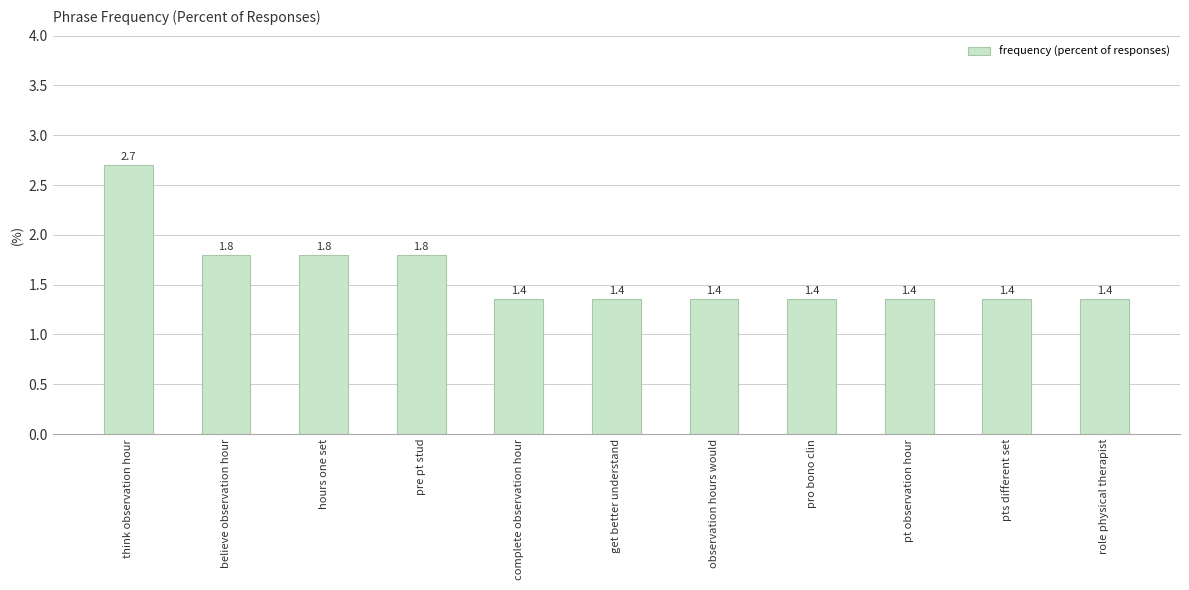

Which category has the highest value across all series?

think observation hour